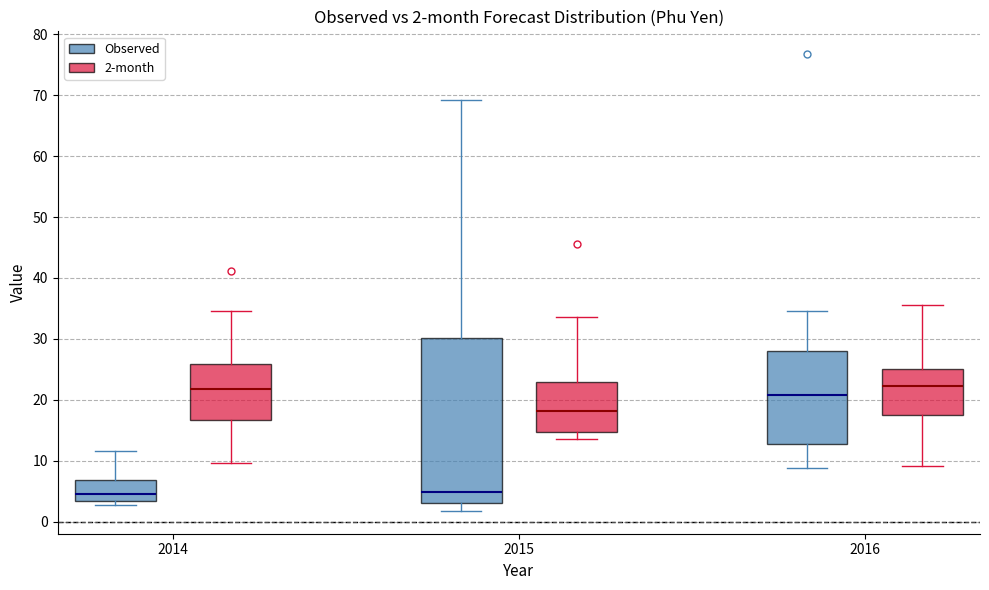

Comparing the boxes themselves (not the whiskers), which one is the tallest?

2015 (Observed)